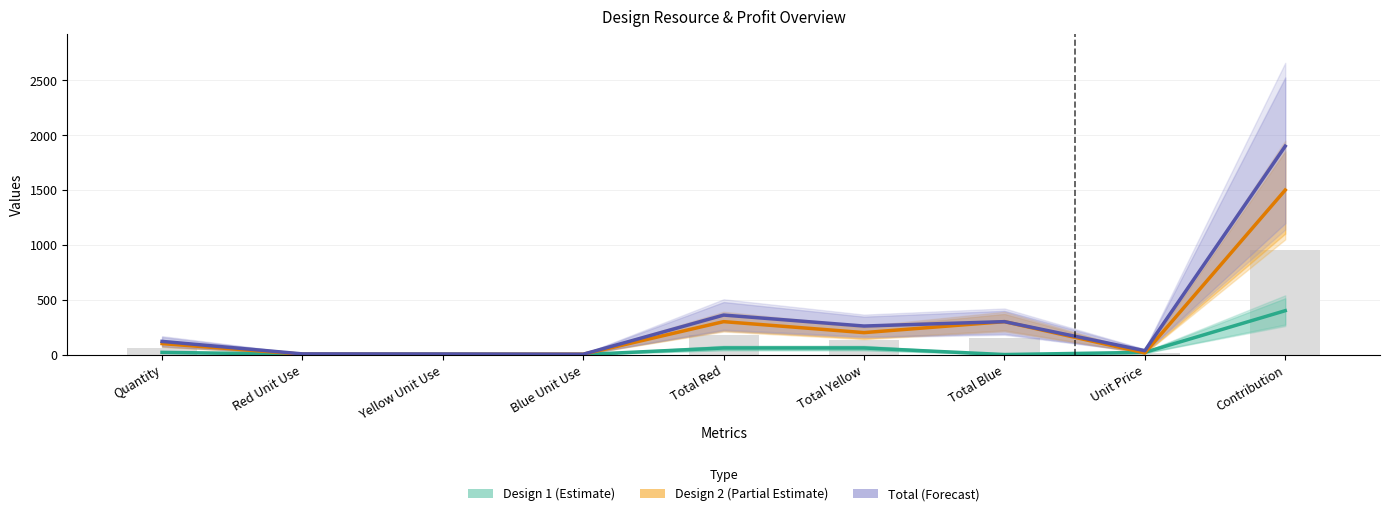

How many groups of bars are there?

9